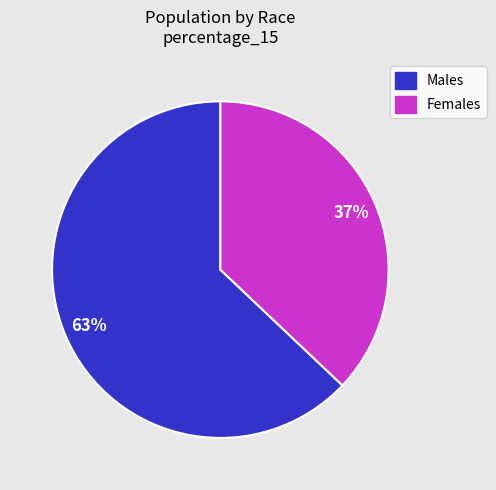

Does any single category account for the majority?

Yes